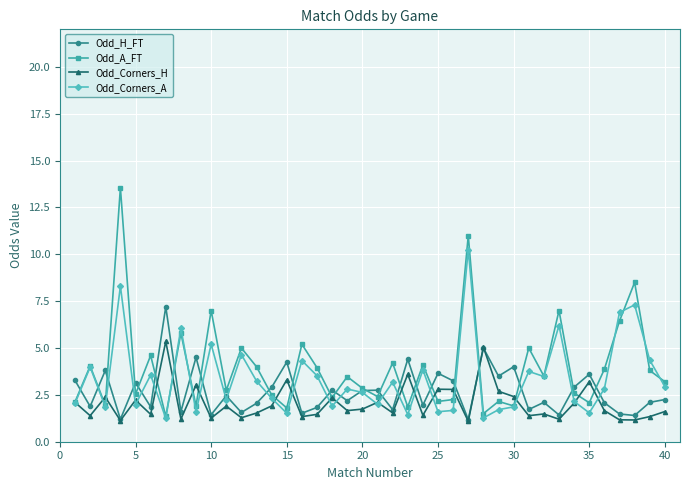

At how many categories does at least one series exceed 13?

1